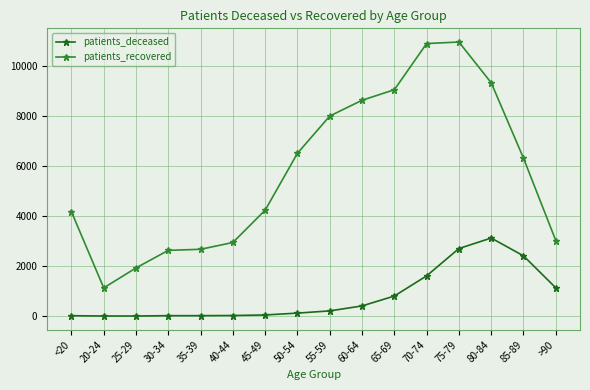

True or false: patients_recovered and patients_deceased cross at least once.

False